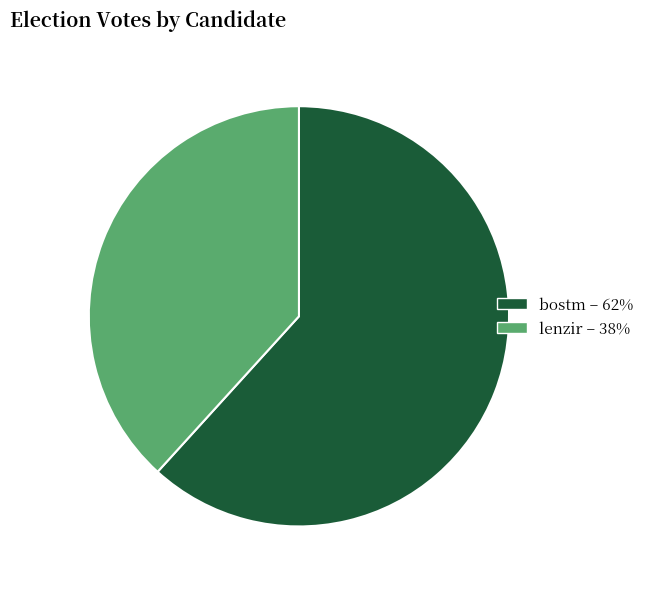

Rank the categories by value from lowest to highest.

lenzir, bostm